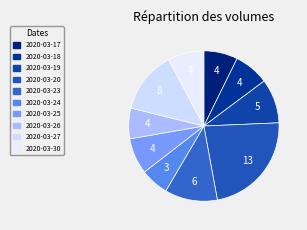

What is the largest slice in the pie chart?

2020-03-20